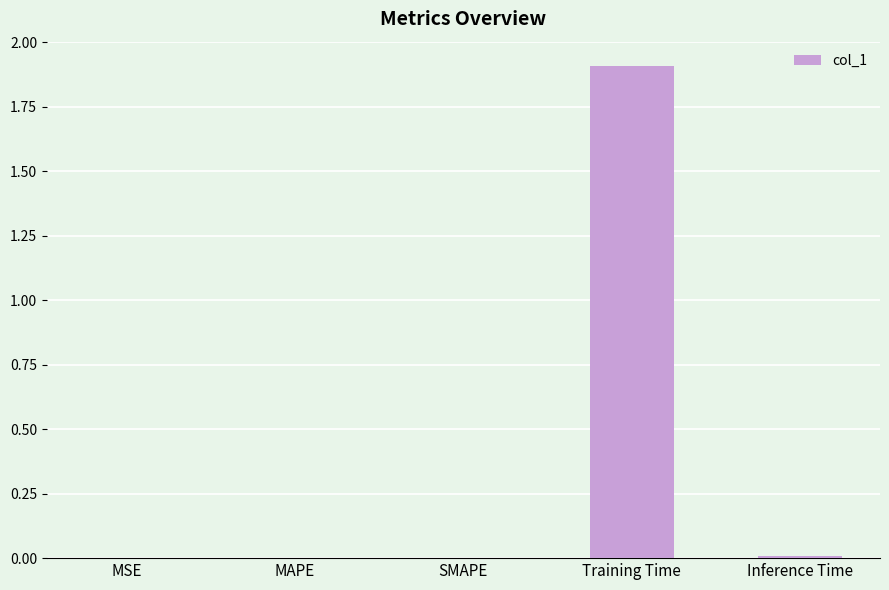

At which category does the chart reach its peak across all series?

Training Time